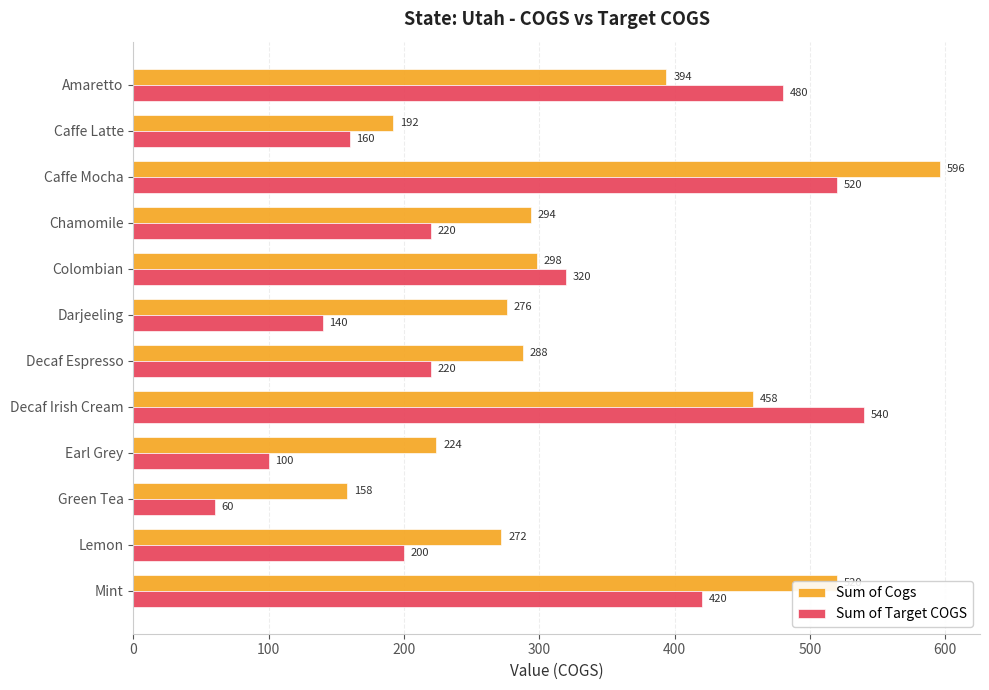

List the series in order of their peak value, lowest first.

Sum of Target COGS, Sum of Cogs